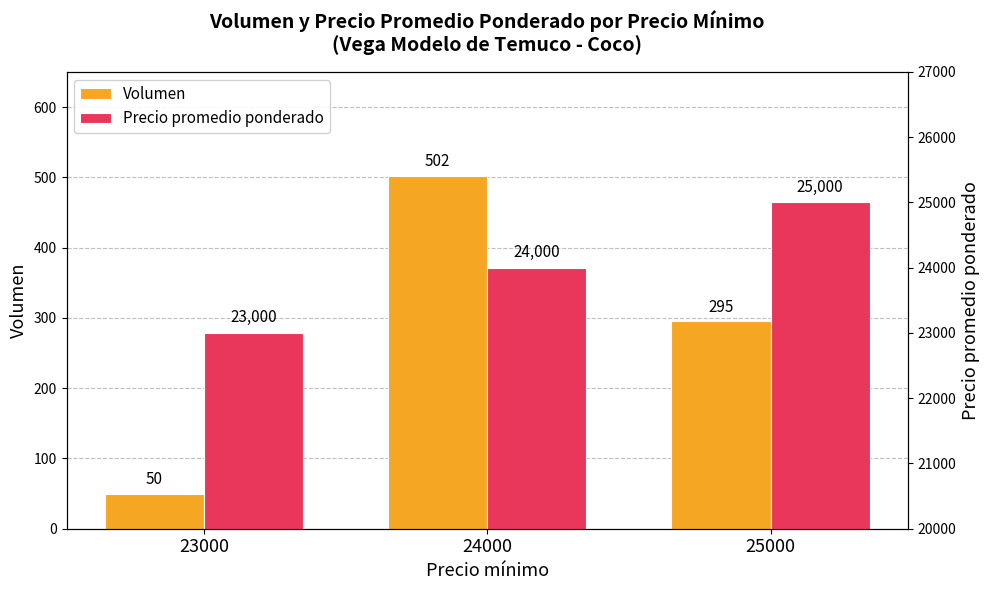

What is the value of the Precio promedio ponderado bar at the 1st from the left?

23000